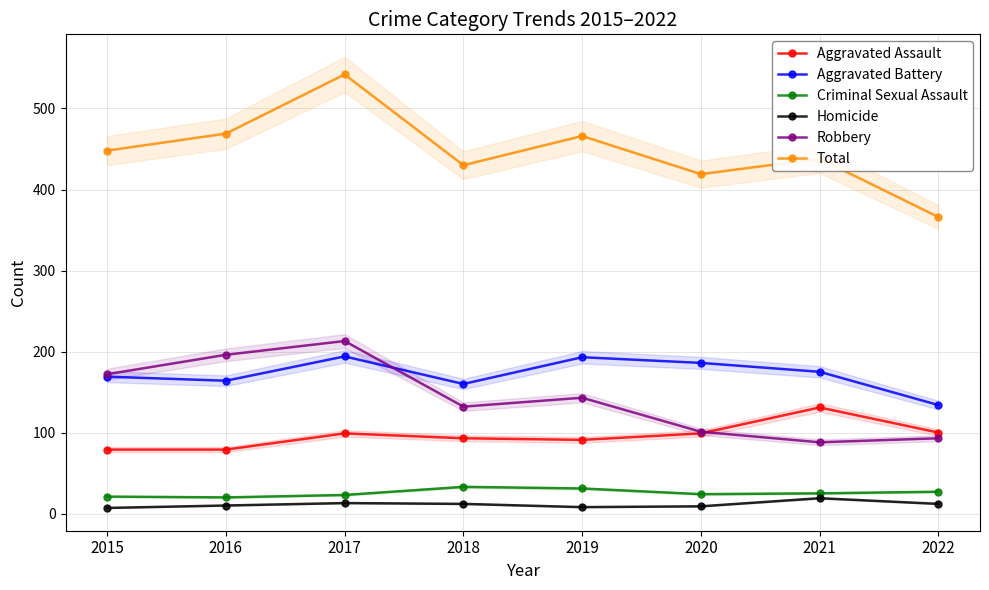

Where is the first local maximum for Homicide?

2017